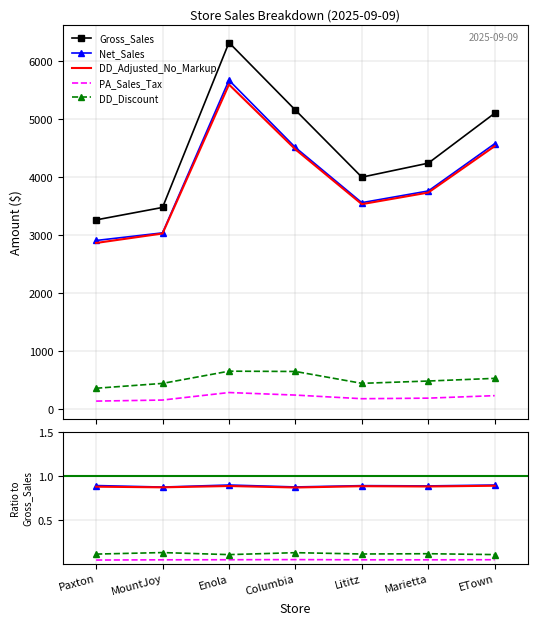

Rank the series by their maximum value, from lowest to highest.

PA_Sales_Tax, DD_Discount, DD_Adjusted_No_Markup, Net_Sales, Gross_Sales